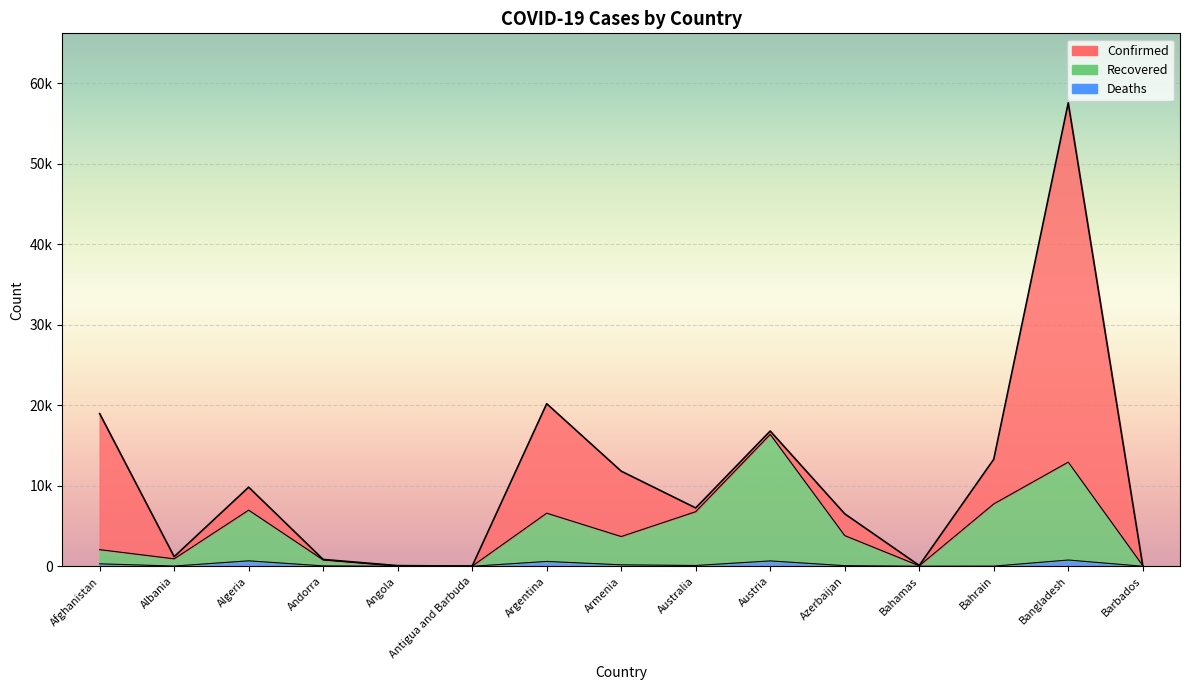

How many lines are shown in the chart?

3